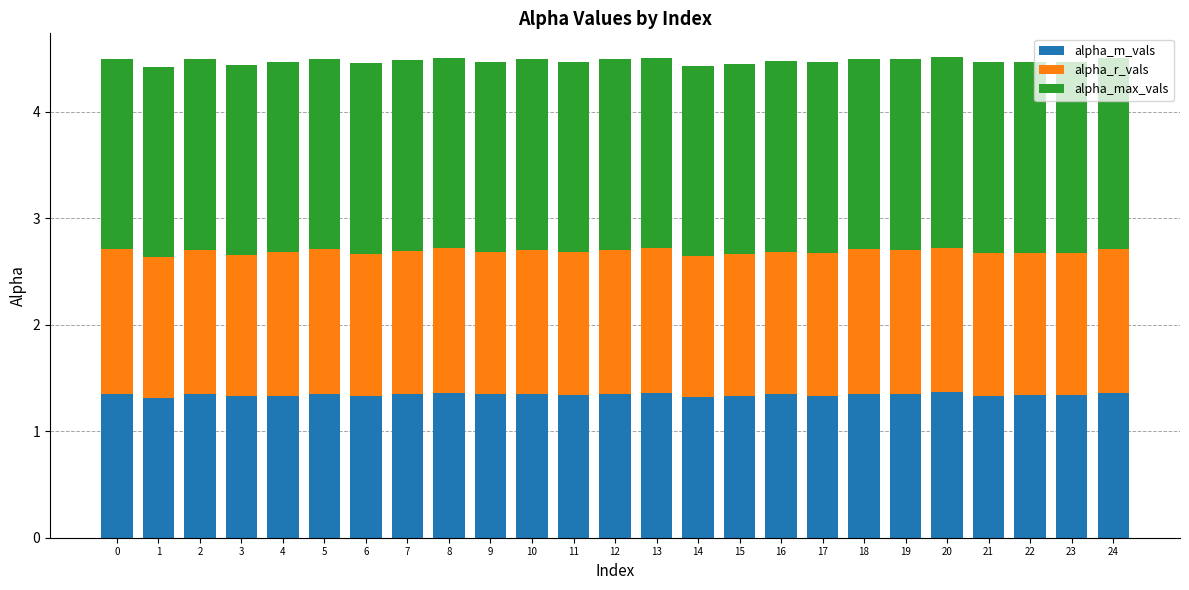

How many alpha_m_vals values are between 1 and 2?

25